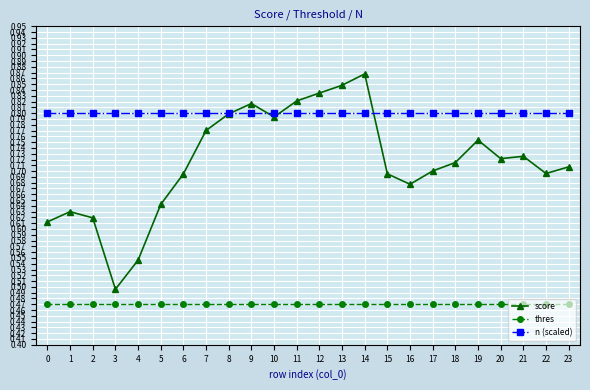

How many lines are shown in the chart?

3